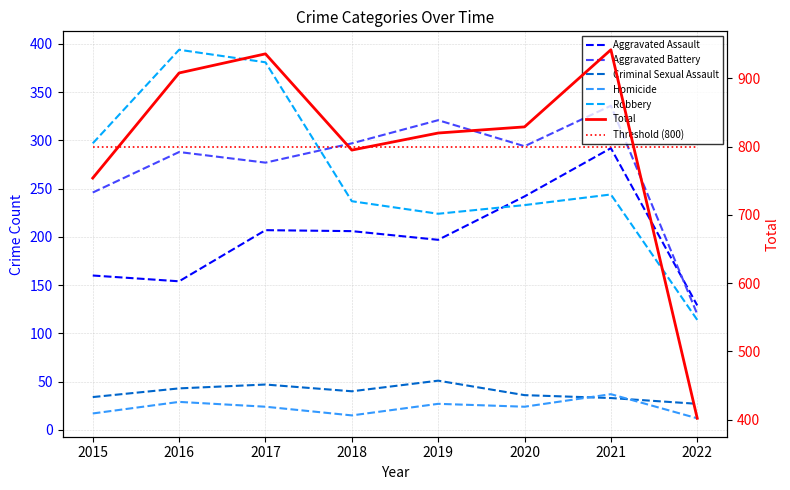

Which category has the lowest value across all series?

2022